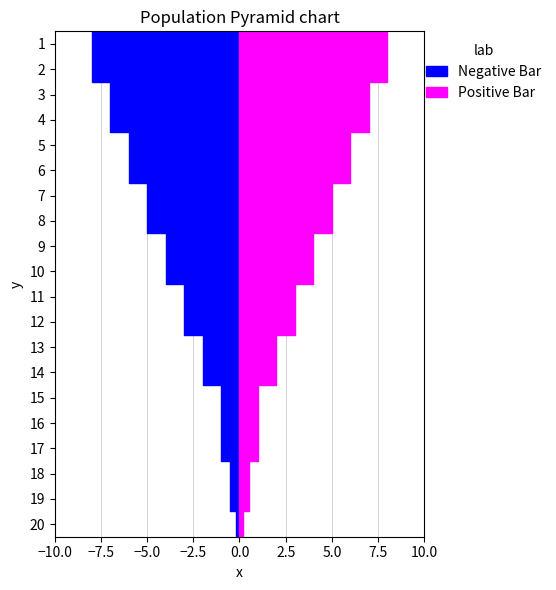

Reading left to right, list all the values displayed in this chart.

Negative Bar: -8.0	-8.0	-7.0	-7.0	-6.0	-6.0	-5.0	-5.0	-4.0	-4.0	-3.0	-3.0	-2.0	-2.0	-1.0	-1.0	-1.0	-0.5	-0.5	-0.2
Positive Bar: 8.0	8.0	7.0	7.0	6.0	6.0	5.0	5.0	4.0	4.0	3.0	3.0	2.0	2.0	1.0	1.0	1.0	0.5	0.5	0.2